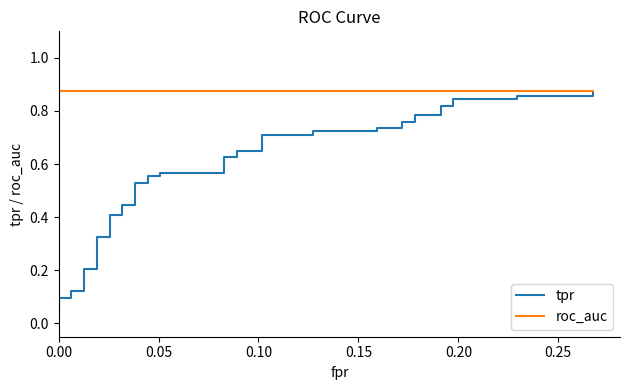

What is the difference between the maximum and minimum values in the tpr series?

0.8